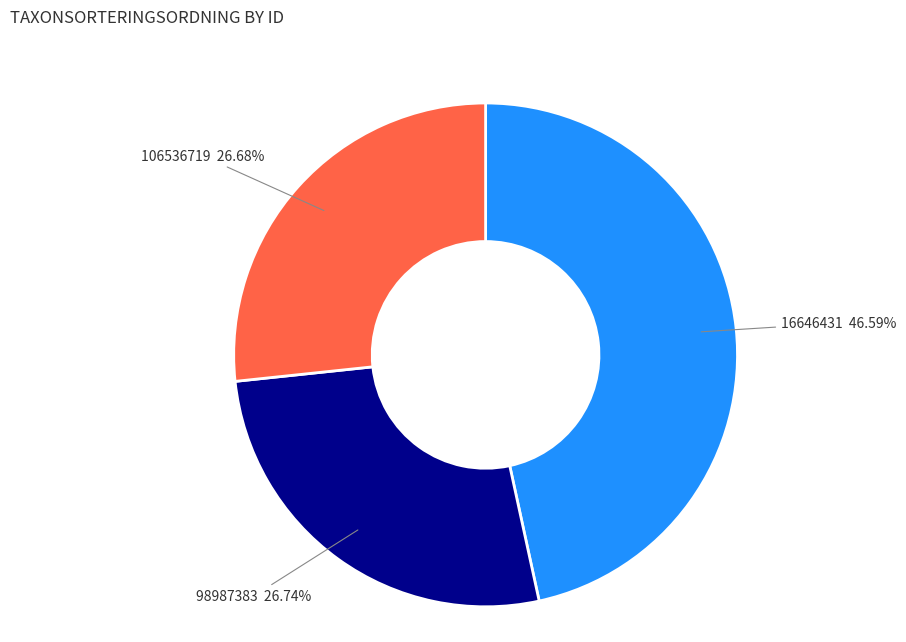

To the nearest percent, what percentage of the pie is 98987383?

27%